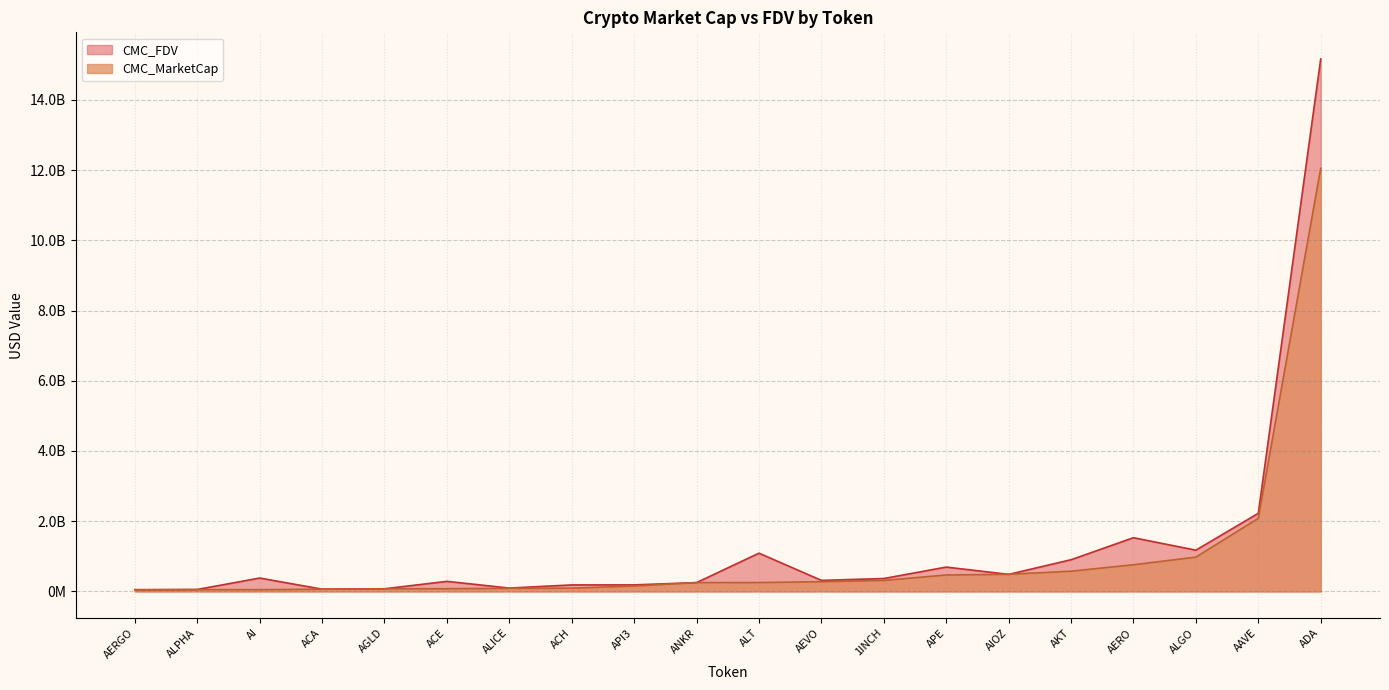

How many interior local valleys does the CMC_MarketCap series have?

5